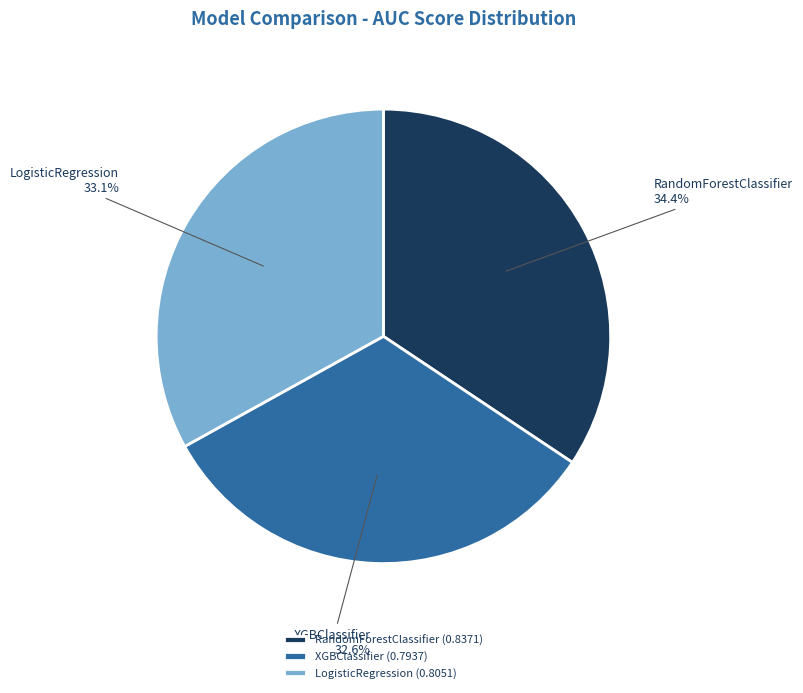

Combined, what portion of the pie is RandomForestClassifier and LogisticRegression?

67.4%